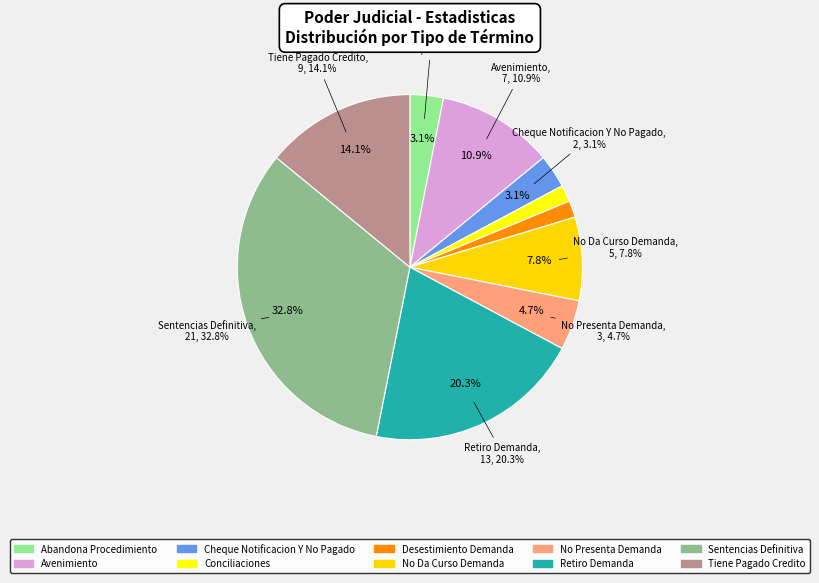

To the nearest percent, what is the difference between the Cheque Notificacion Y No Pagado and Tiene Pagado Credito slice percentages?

11%